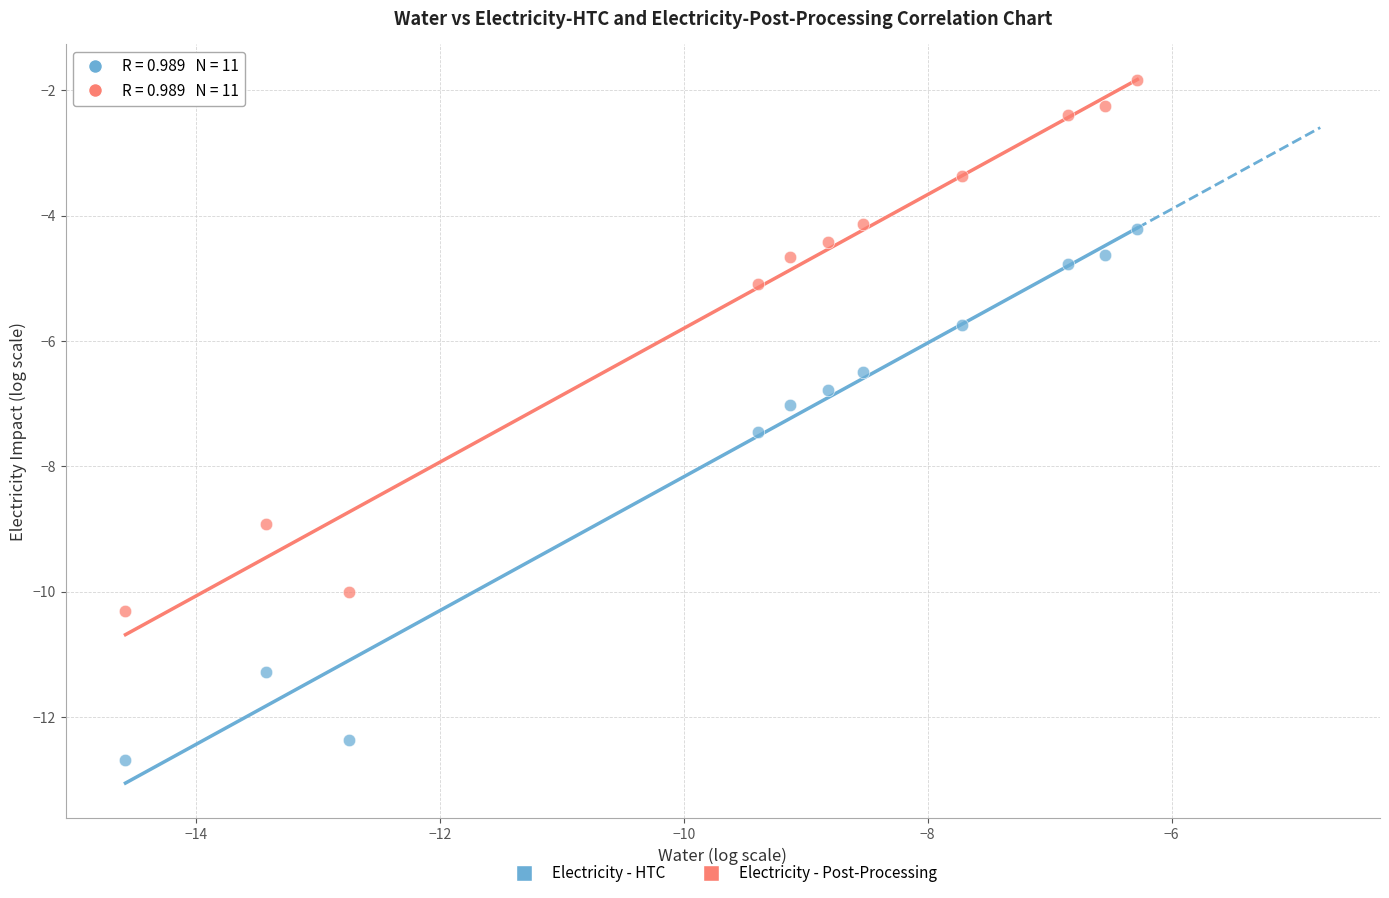

Which series contains the highest Y value?

Electricity - Post-Processing